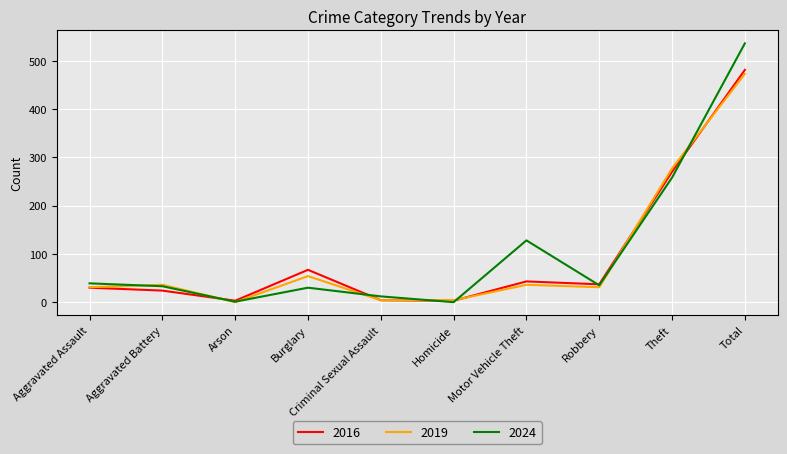

How many categories are shown in the chart?

10